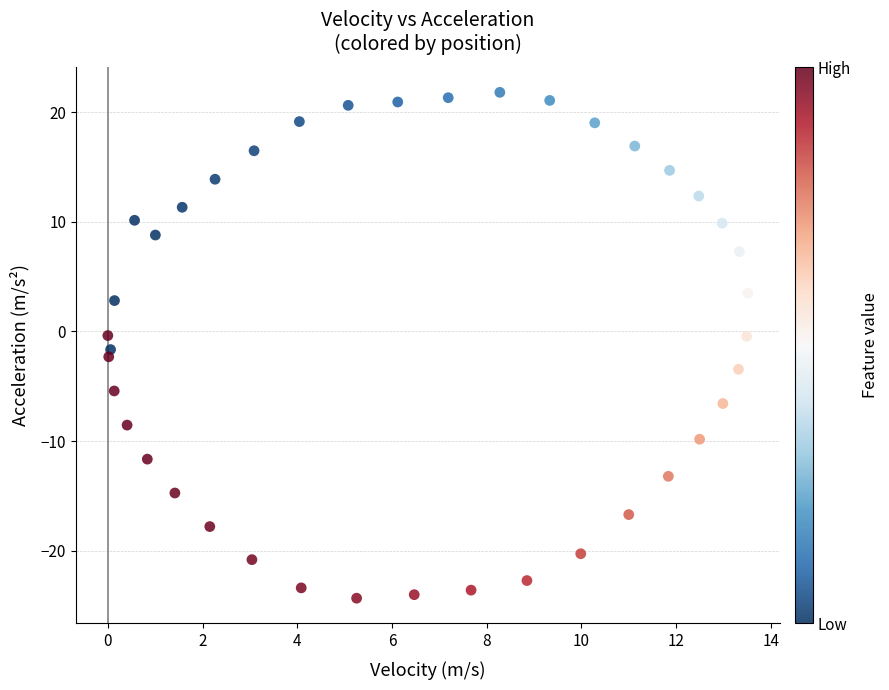

What is the range of Y values (max minus min)?

46.1